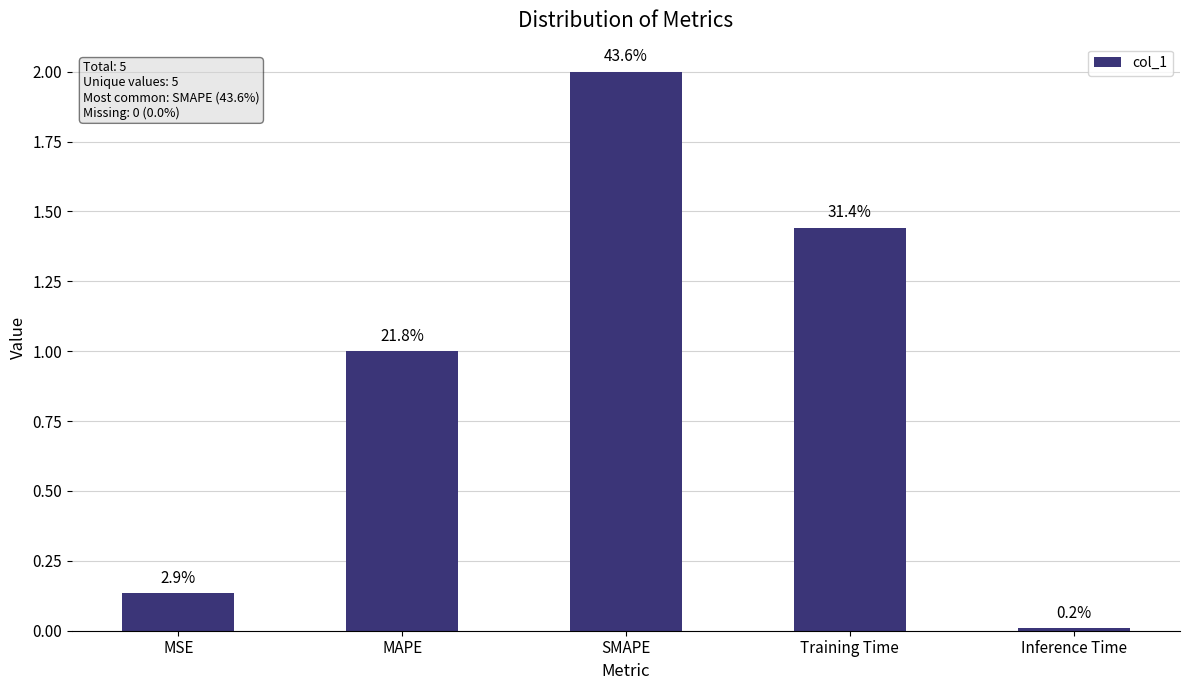

Does the chart contain any negative values?

No